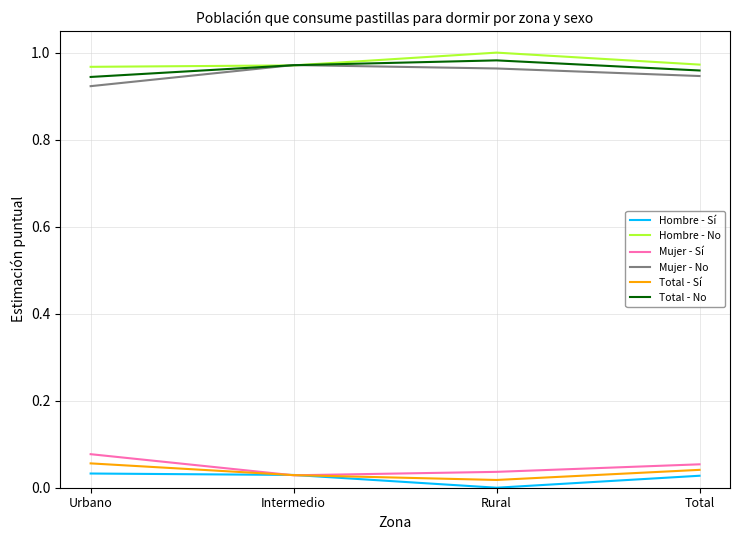

The Mujer - No series shows 1.0 at Rural. True or false?

True